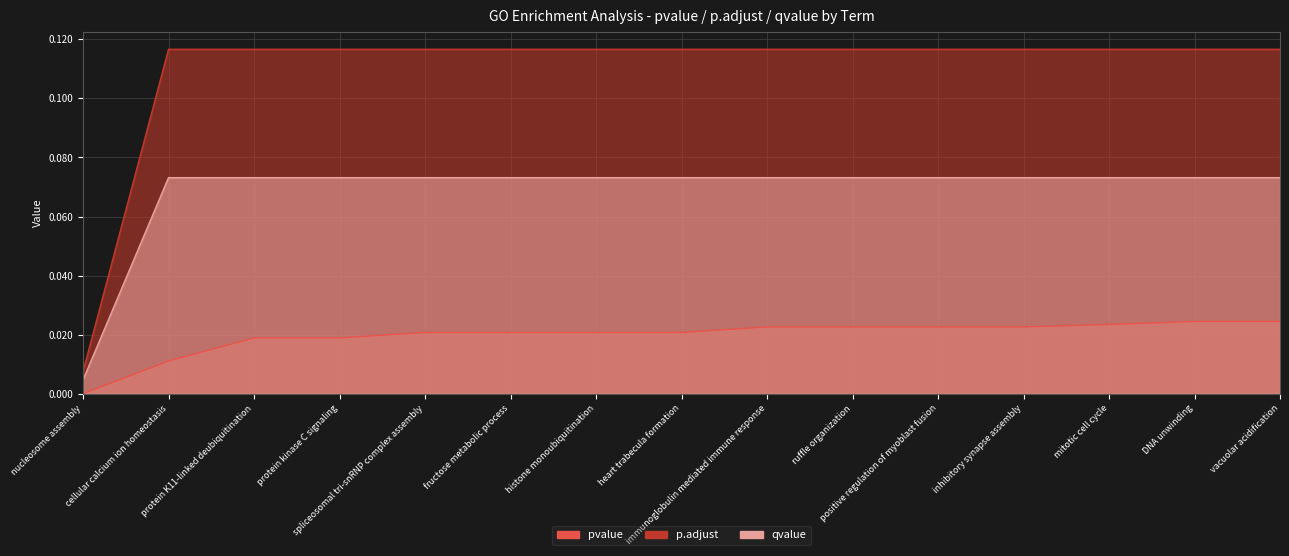

Rank the series by their average value, from lowest to highest.

pvalue, qvalue, p.adjust